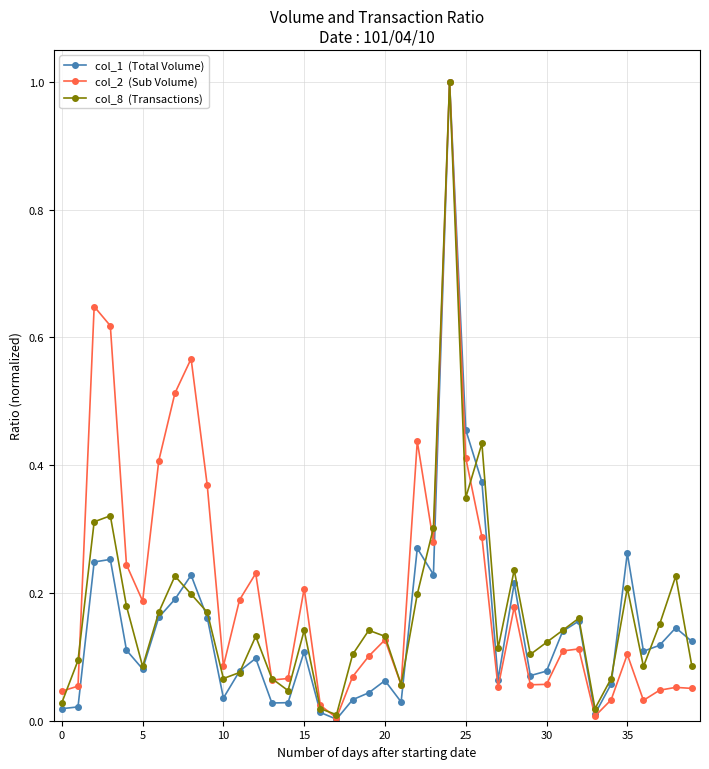

What is the maximum value shown in the chart?

1.0